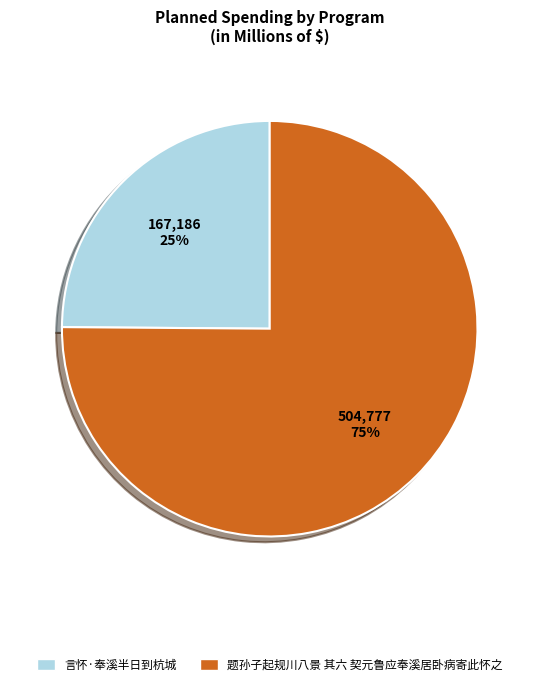

To the nearest percent, what is the difference between the largest and smallest slice percentages?

50%